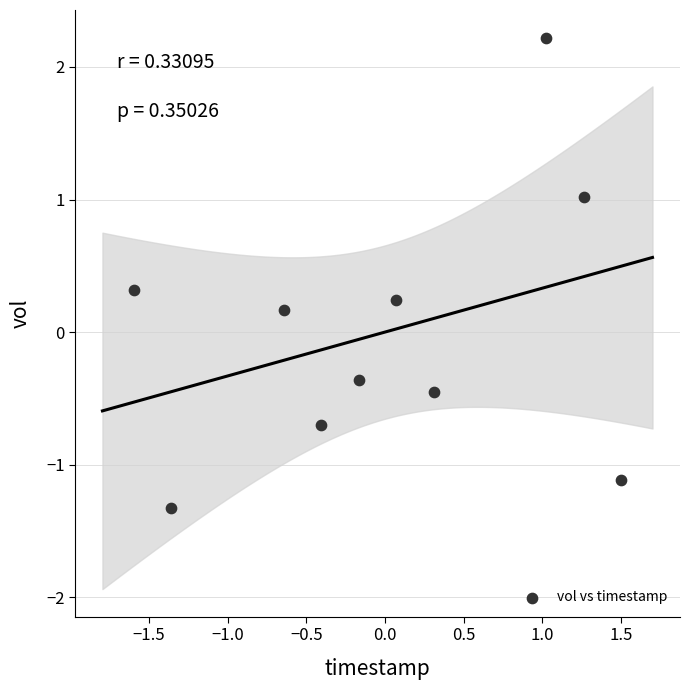

What is the range of X values (max minus min)?

3.1